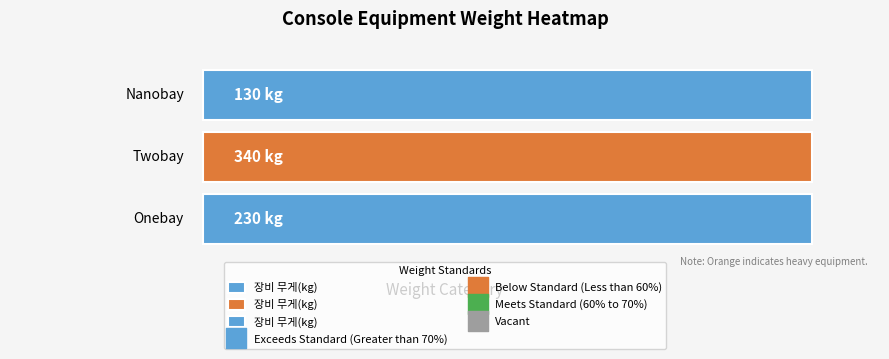

How many values are between 130 and 340?

3